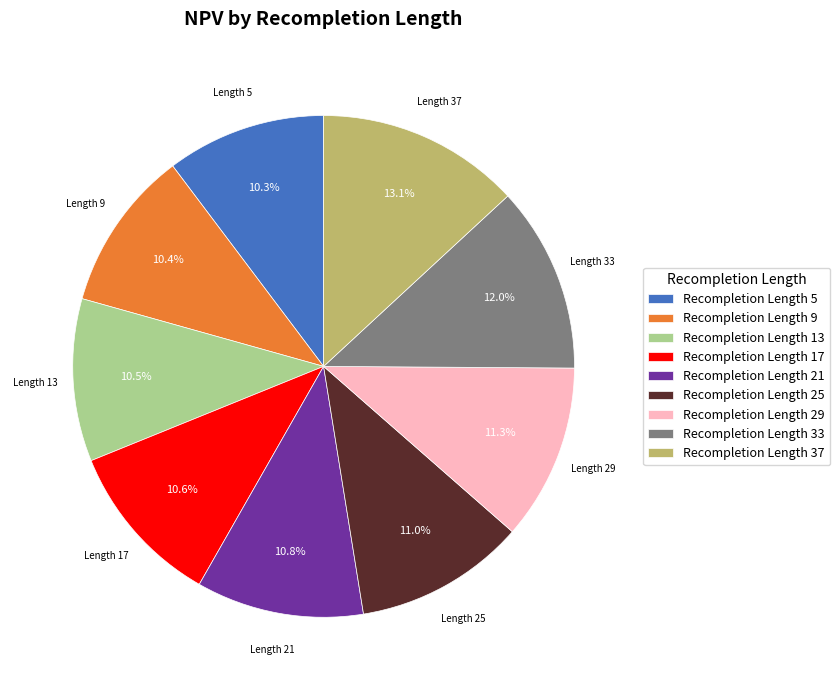

What percentage is NOT represented by Recompletion Length 25?

89.0%